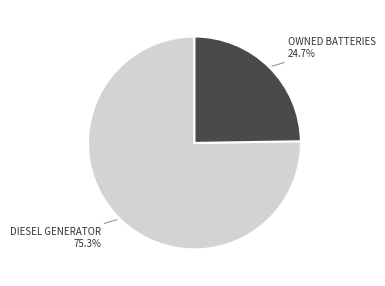

Is there a majority slice in this chart?

Yes